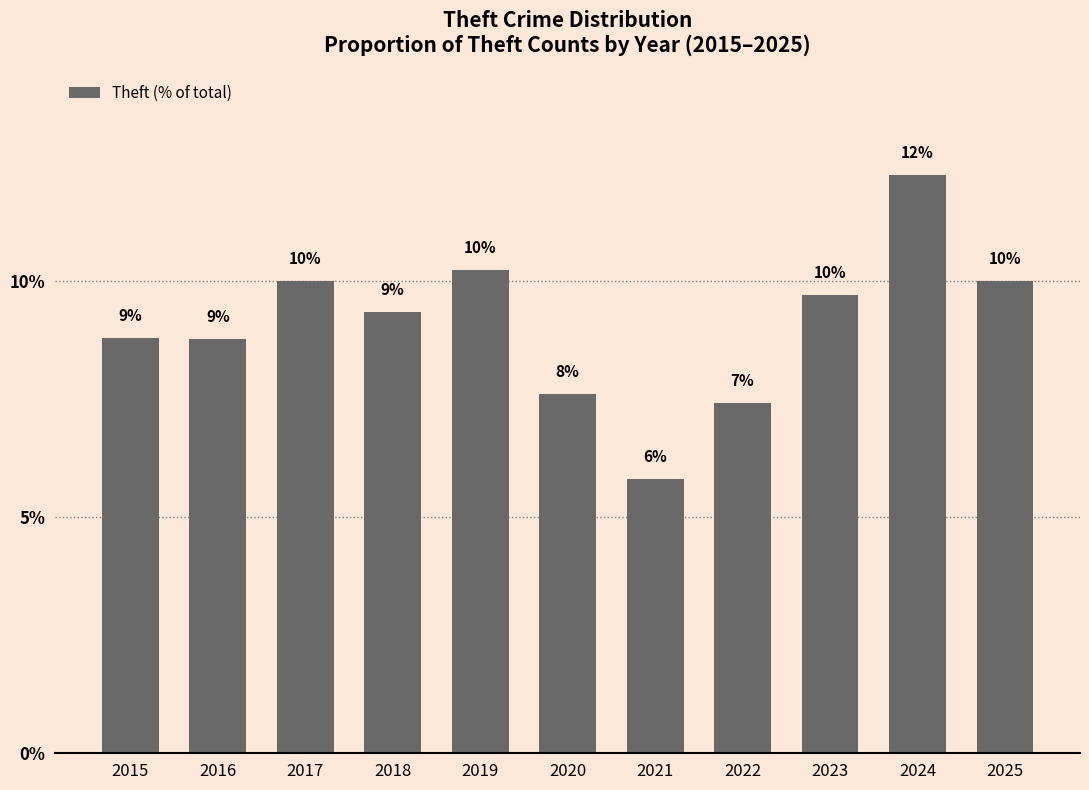

Does the chart contain any negative values?

No